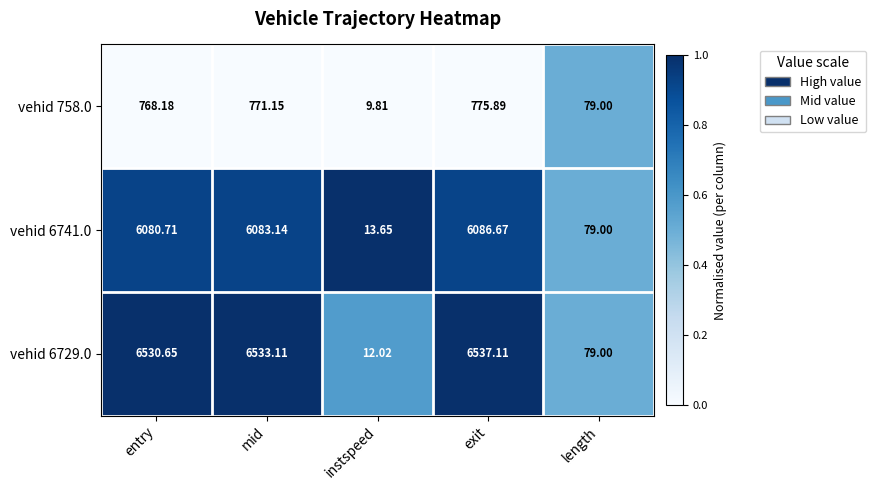

At which category does the chart reach its peak across all series?

exit